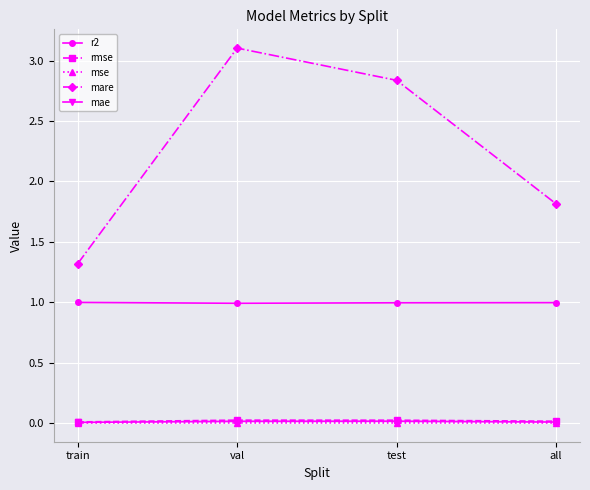

What is the total value across all series at val?

4.1